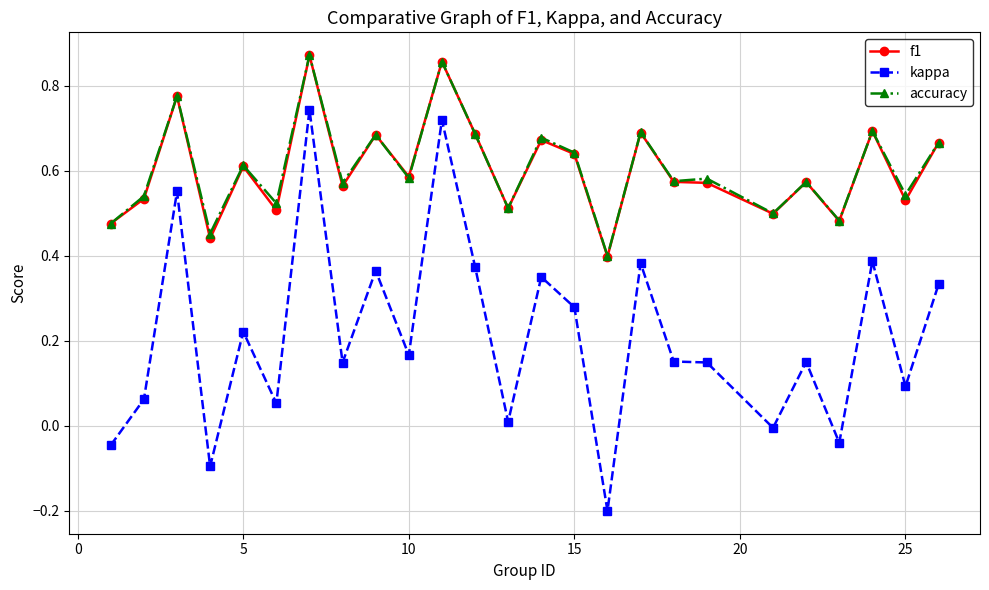

True or false: kappa and f1 cross at least once.

False